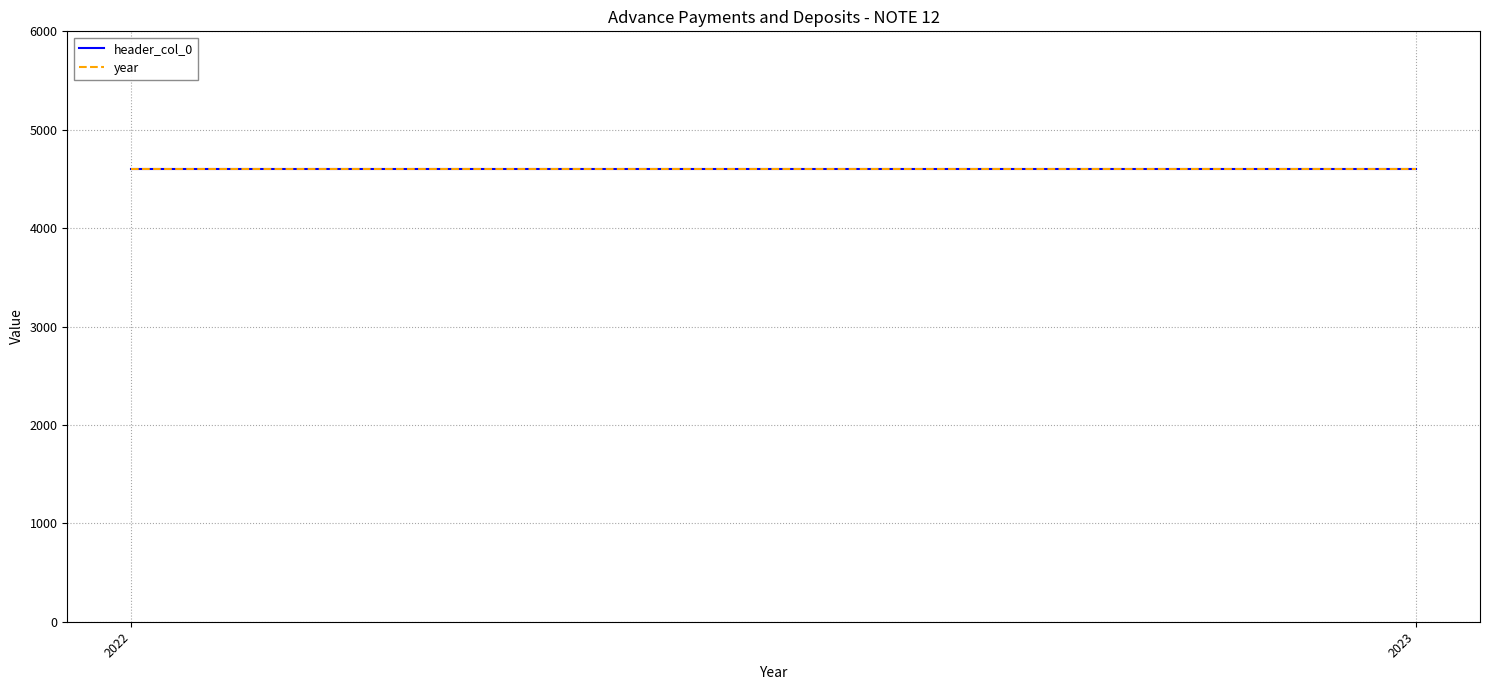

At which label does year reach its minimum?

2023